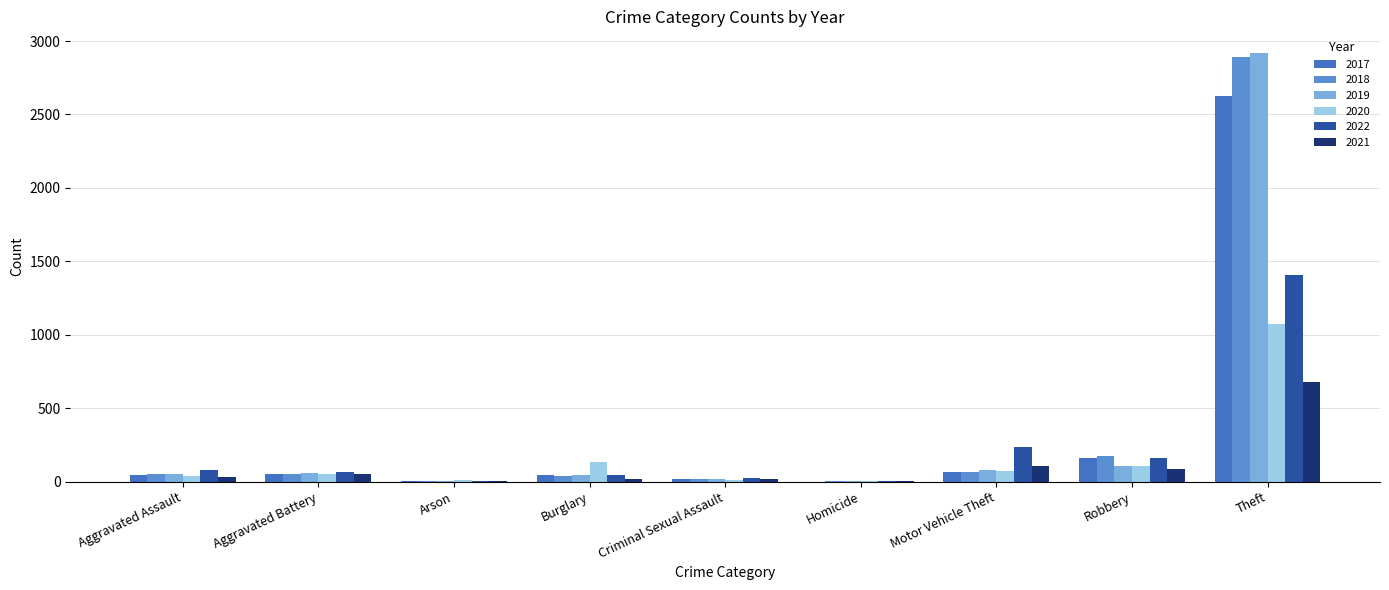

What is the total value across all series at Burglary?

319